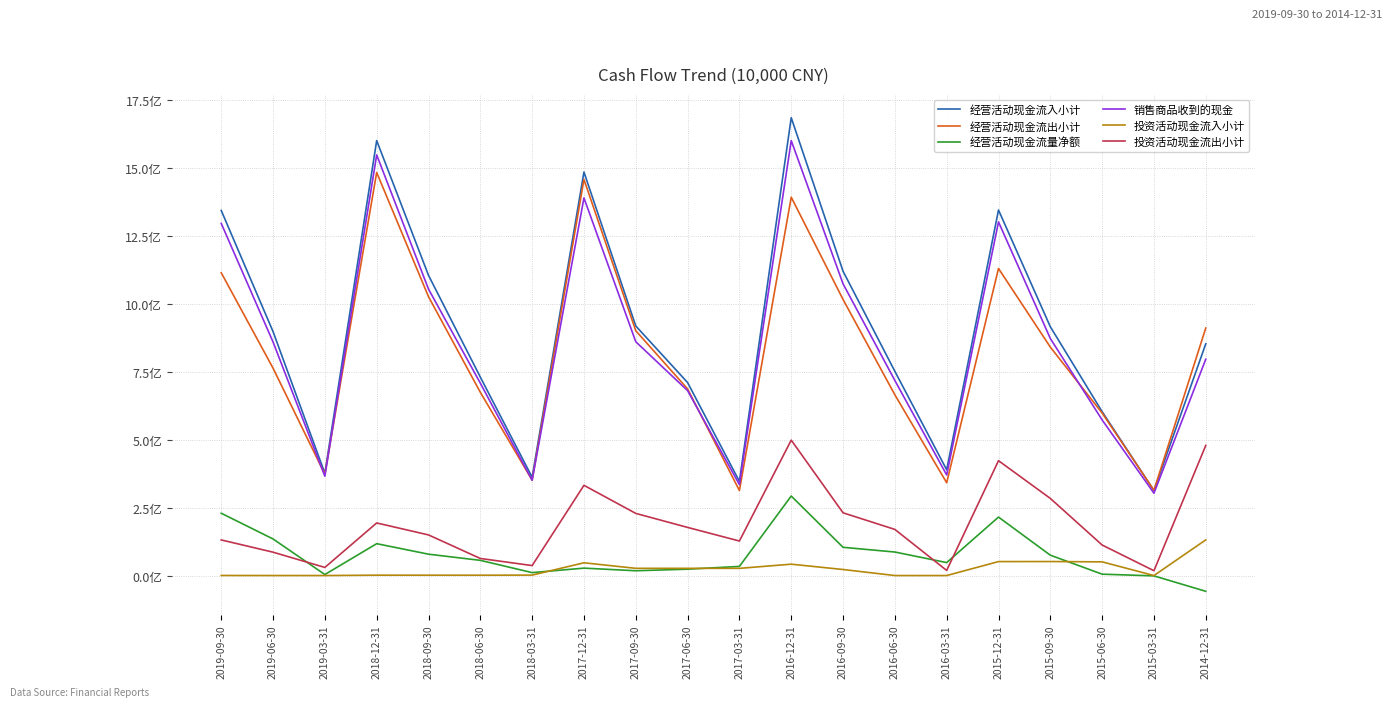

Is it true that 经营活动现金流入小计 equals 180824 at 2018-09-30?

False